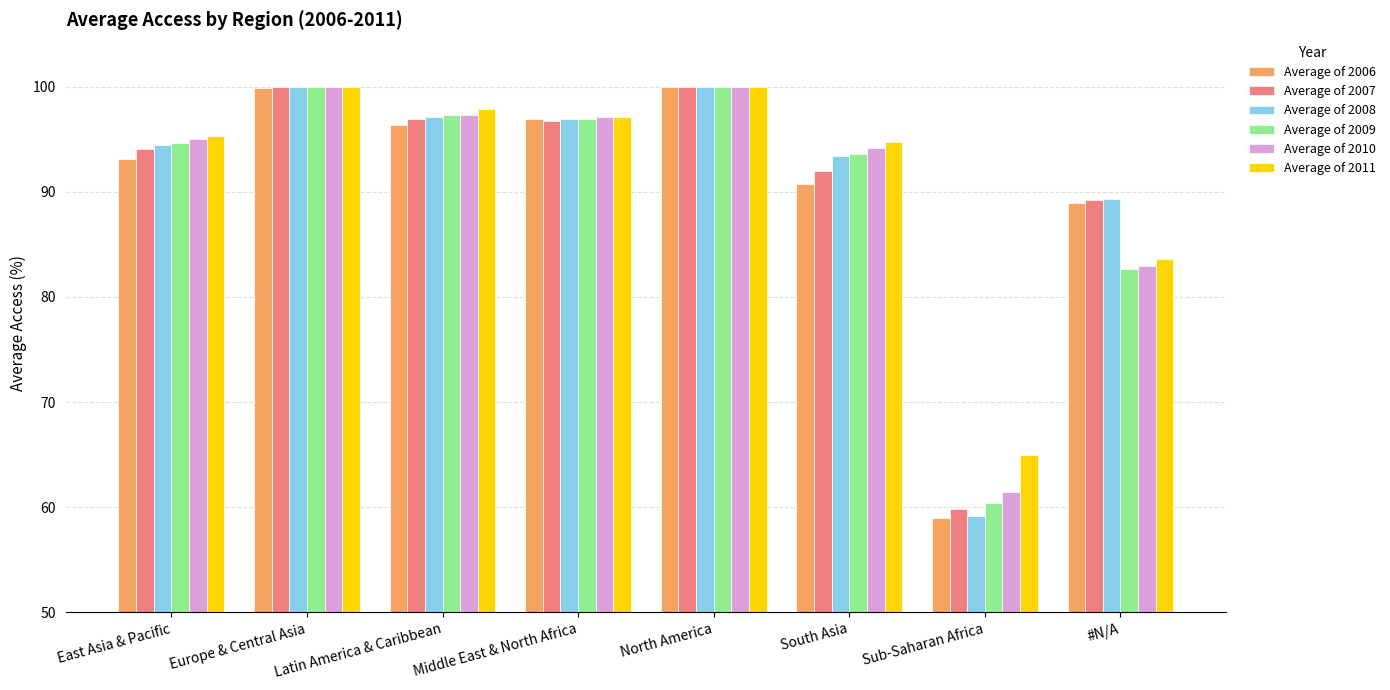

What are all the series names shown in the legend?

Average of 2006, Average of 2007, Average of 2008, Average of 2009, Average of 2010, Average of 2011